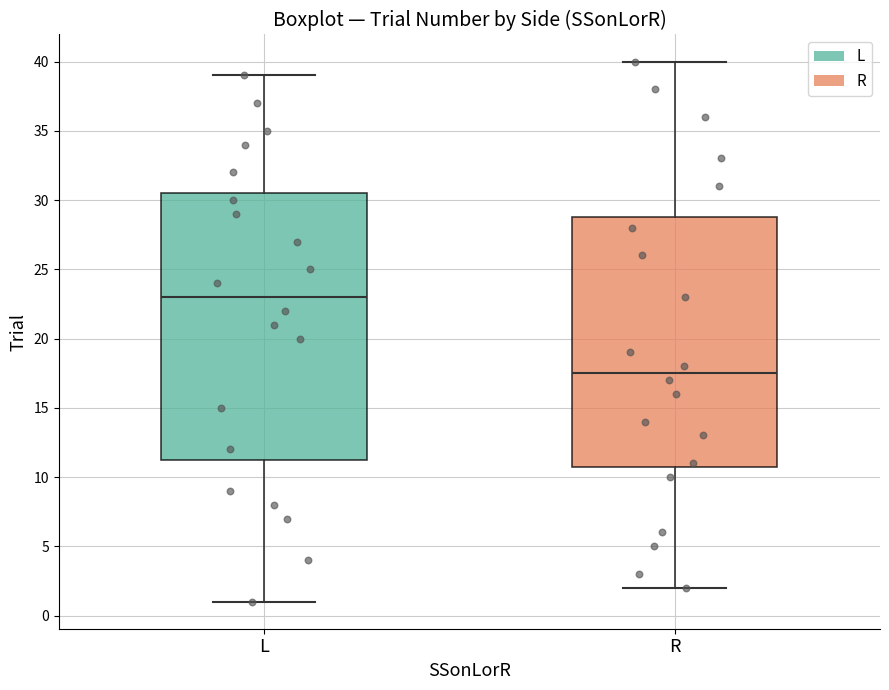

Which box has the lowest median line?

R